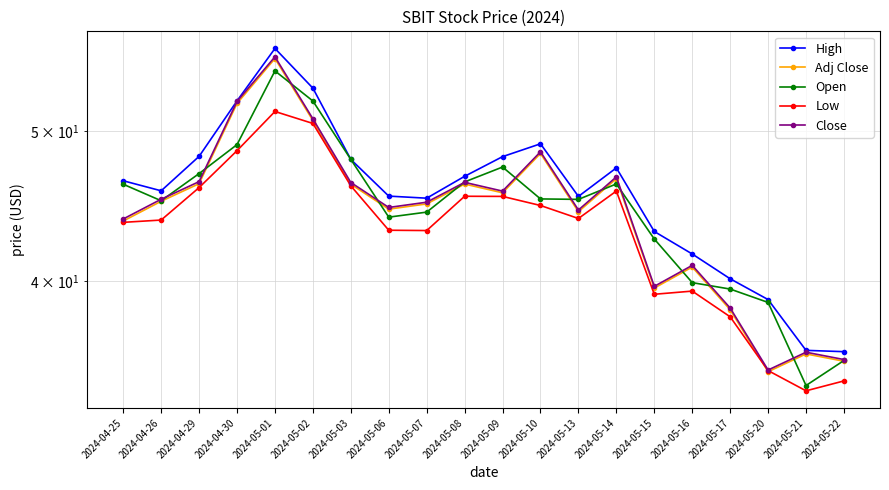

Does the chart display data point markers on the line(s)?

Yes